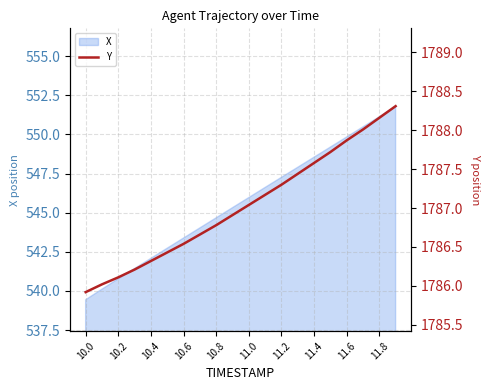

The X series shows 857.1 at 10.2. True or false?

False